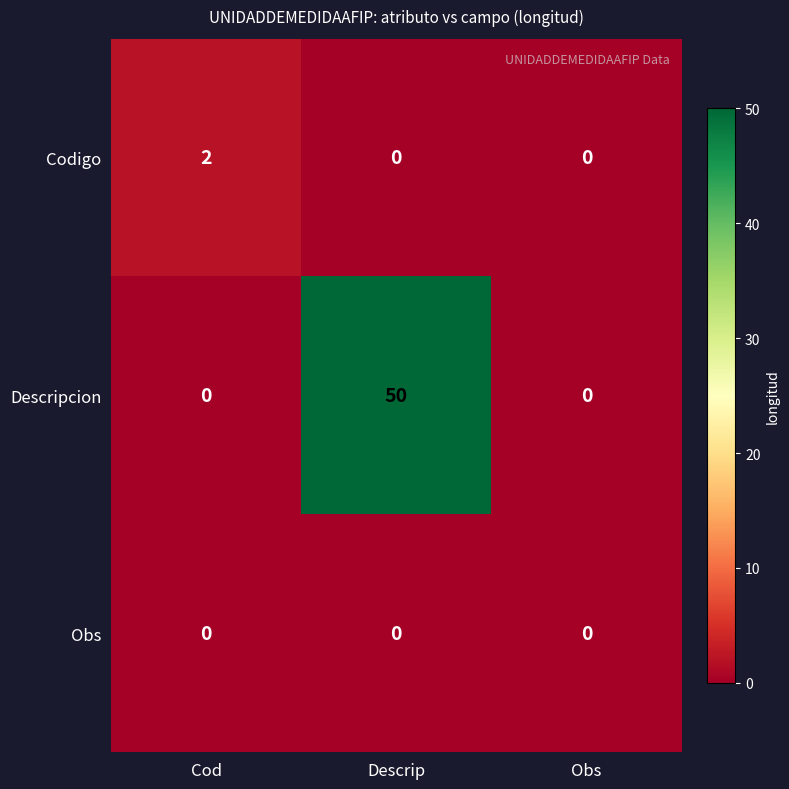

Which series has the widest spread of values?

Descripcion